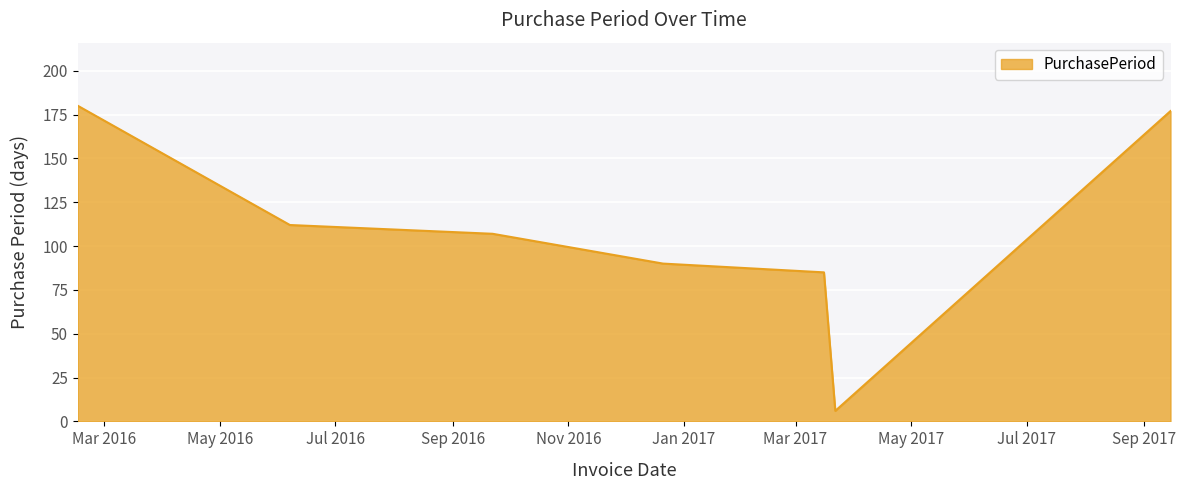

What is the minimum value shown in the chart?

6